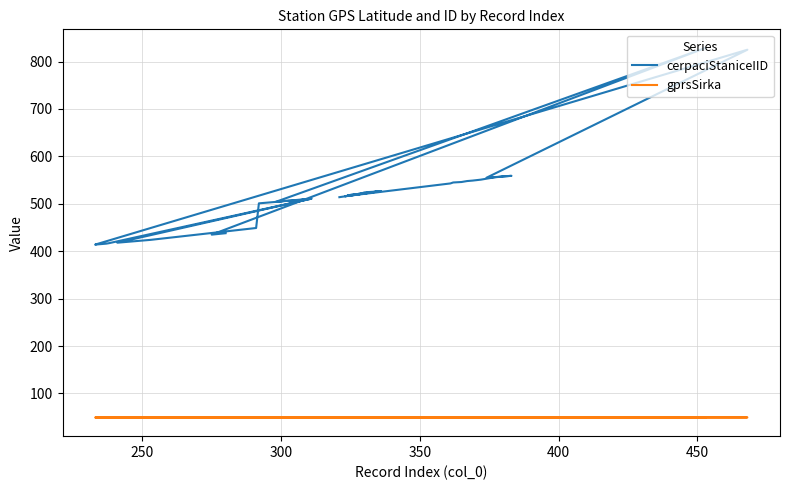

What are all the series names shown in the legend?

cerpaciStaniceIID, gprsSirka